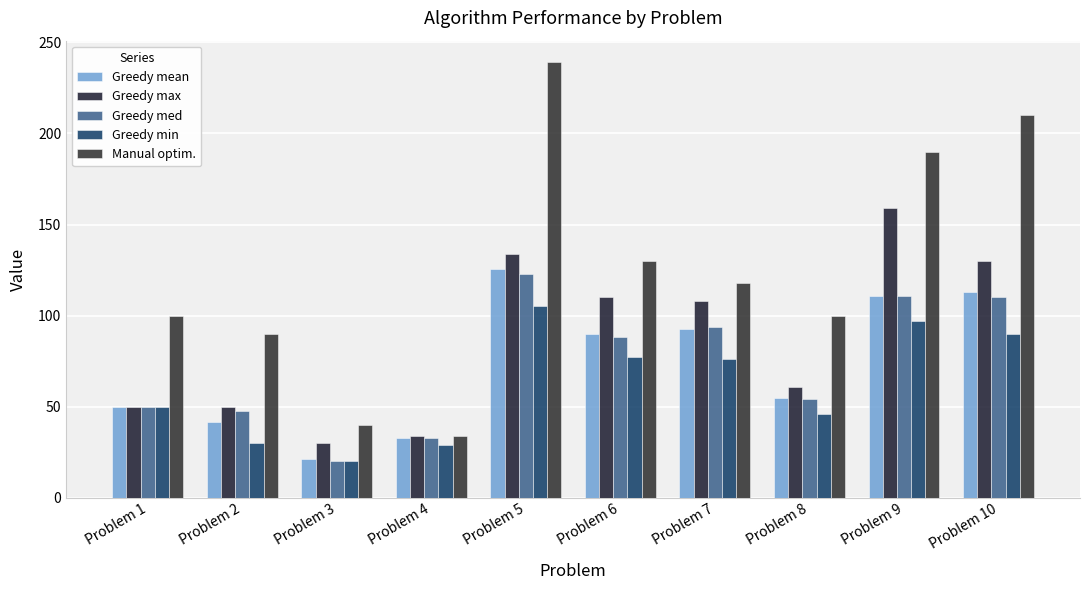

How many bars are there in total?

50